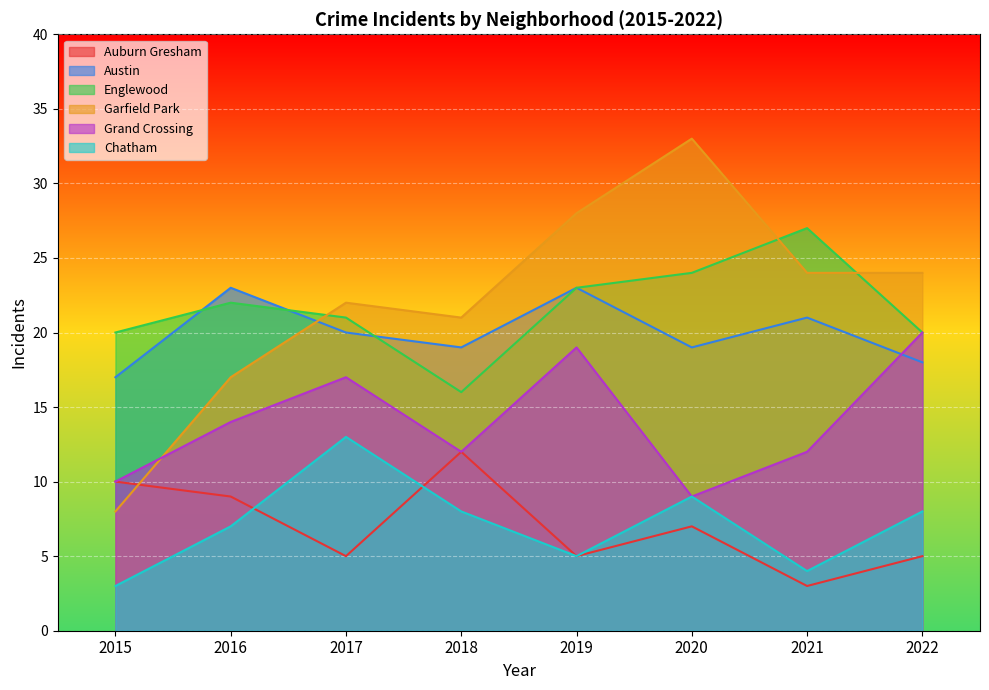

What value does the Austin series have at 2020?

19